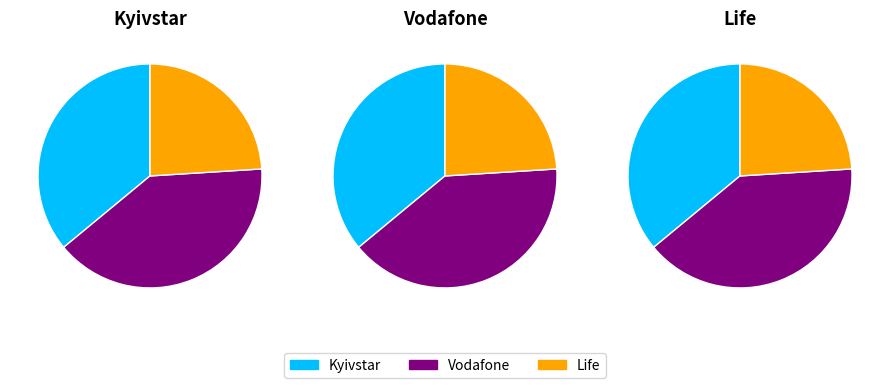

Rank the categories by value from lowest to highest.

Life, Kyivstar, Vodafone